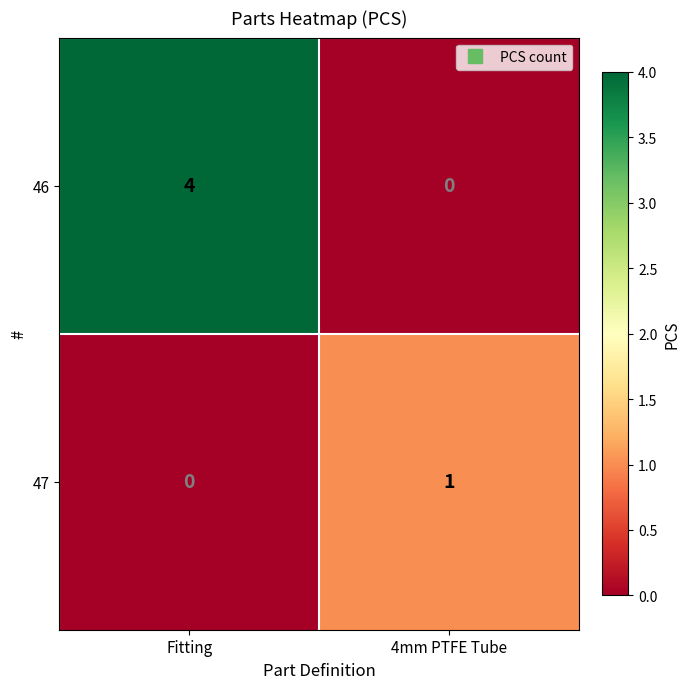

What is the difference between the 46 values at Fitting and 4mm PTFE Tube?

4